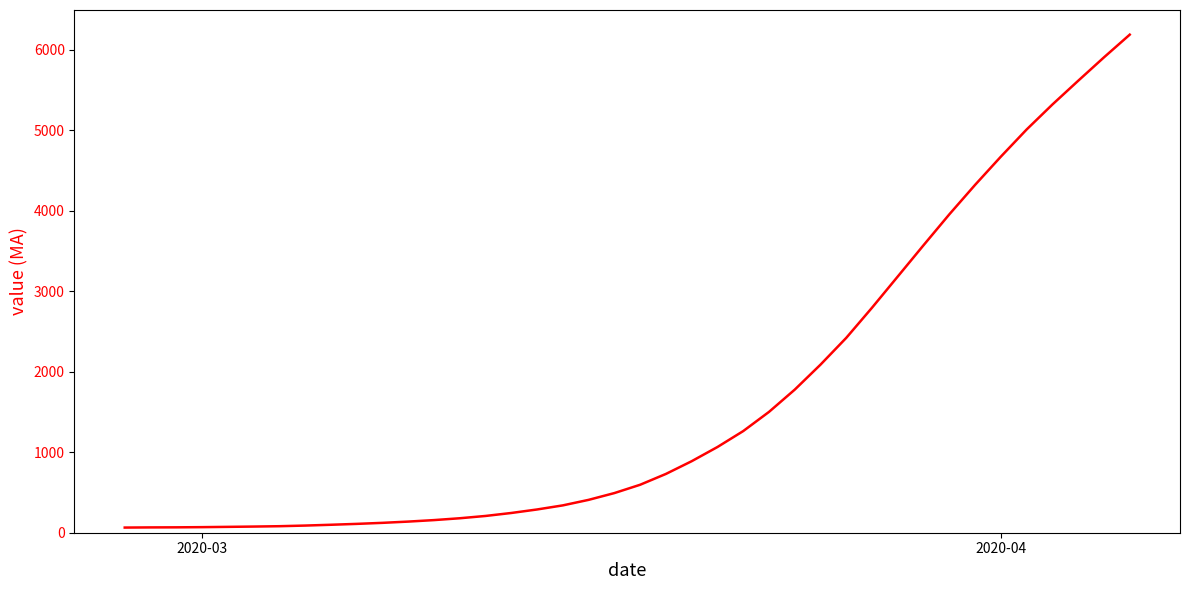

What is the maximum value shown in the chart?

6189.1